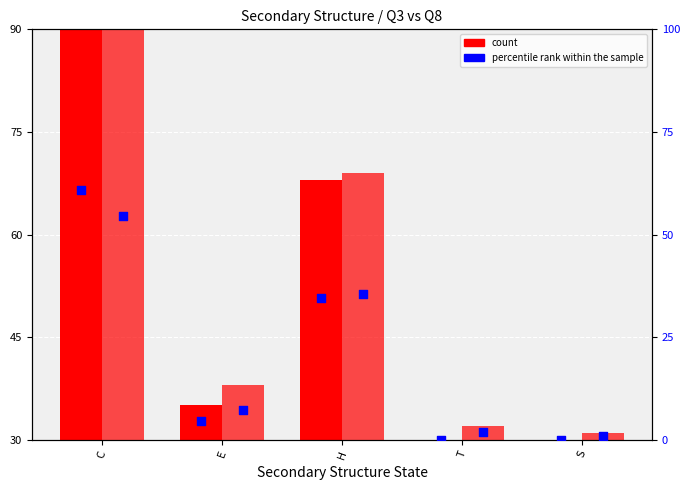

At which category is the sum across all series the highest?

C